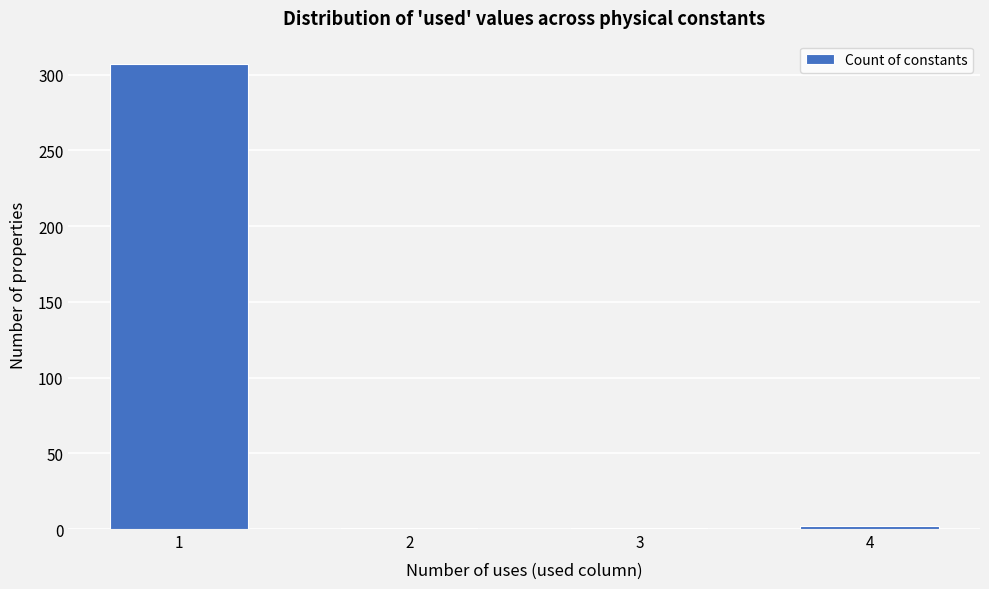

What is the average value?

78